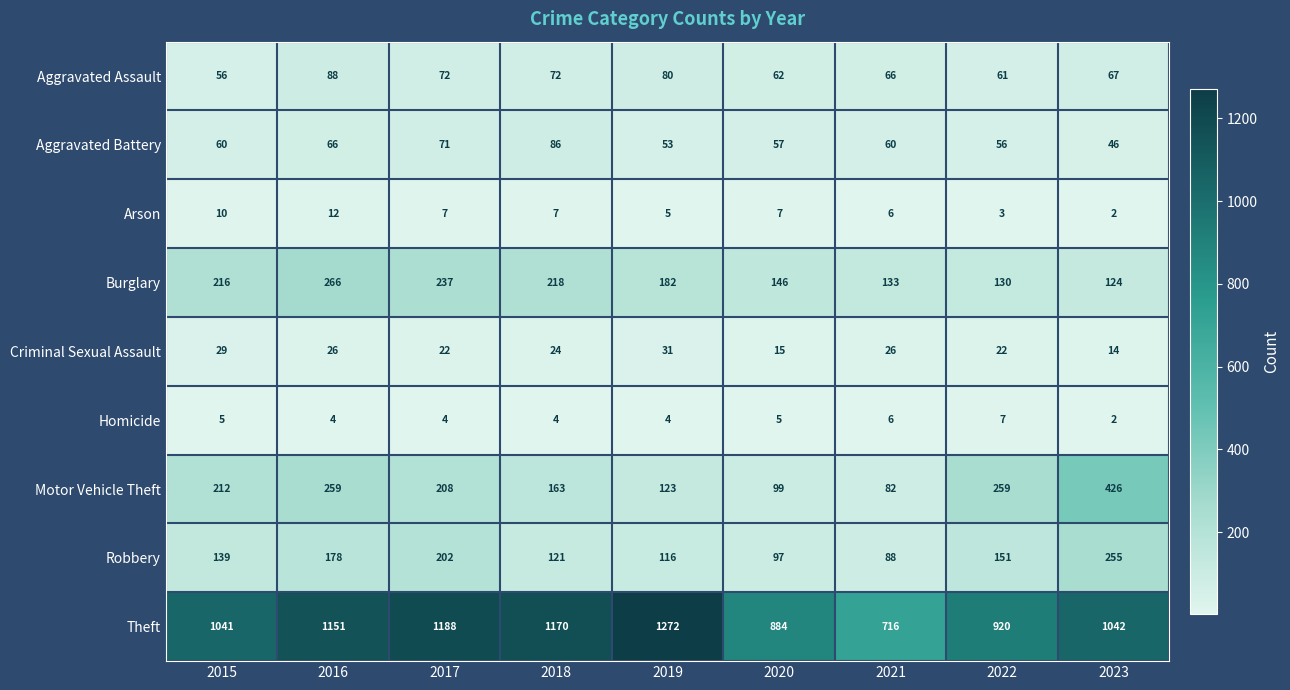

Where does the Aggravated Assault series first go above 67?

2016